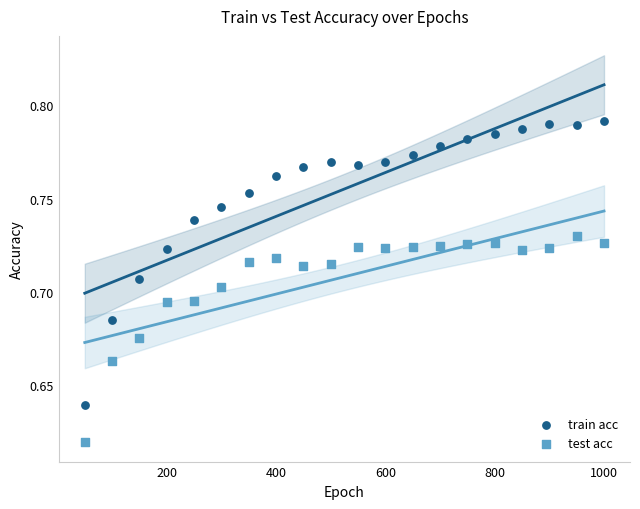

Across all data points, what is the range of X values (max minus min)?

950.0